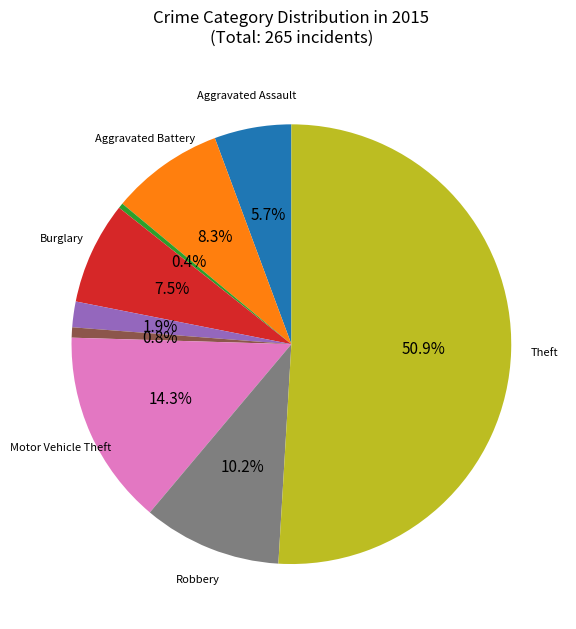

What is the smallest slice in the pie chart?

Arson